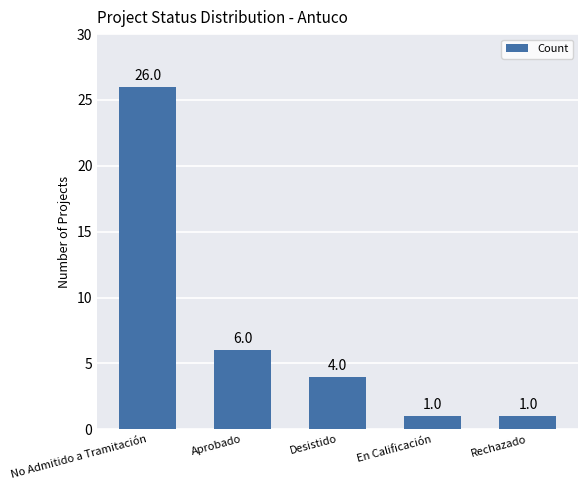

The chart shows a value of 4 at Desistido. True or false?

True